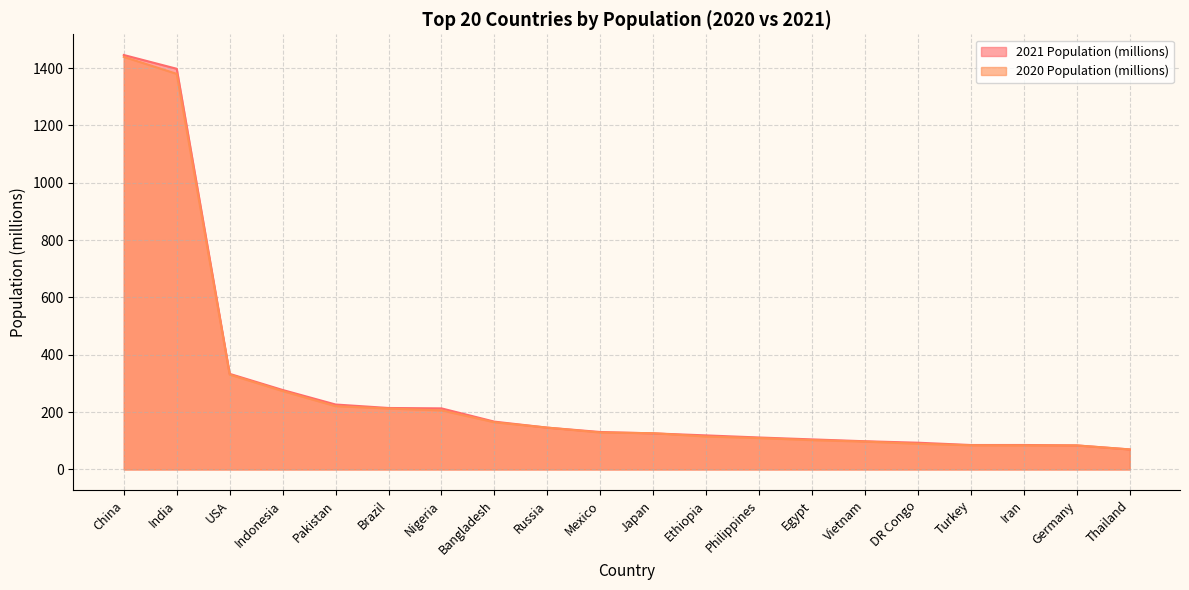

Reading left to right, list all the values displayed in this chart.

2021 Population (millions): China=1445.8	India=1397.8	USA=333.5	Indonesia=277.3	Pakistan=226.6	Brazil=214.5	Nigeria=213.1	Bangladesh=166.8	Russia=145.9	Mexico=130.7	Japan=125.9	Ethiopia=118.8	Philippines=111.5	Egypt=104.9	Vietnam=98.4	DR Congo=93.3	Turkey=85.3	Iran=85.4	Germany=83.9	Thailand=70.0
2020 Population (millions): China=1439.3	India=1380.0	USA=331.0	Indonesia=273.5	Pakistan=220.9	Brazil=212.6	Nigeria=206.1	Bangladesh=164.7	Russia=145.9	Mexico=128.9	Japan=126.5	Ethiopia=115.0	Philippines=109.6	Egypt=102.3	Vietnam=97.3	DR Congo=89.6	Turkey=84.3	Iran=84.0	Germany=83.8	Thailand=69.8